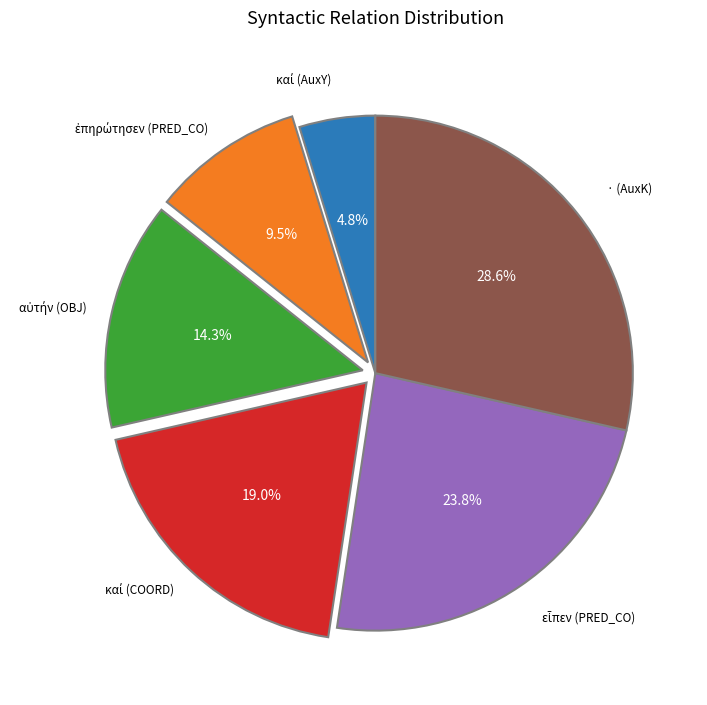

Is there a majority slice in this chart?

No